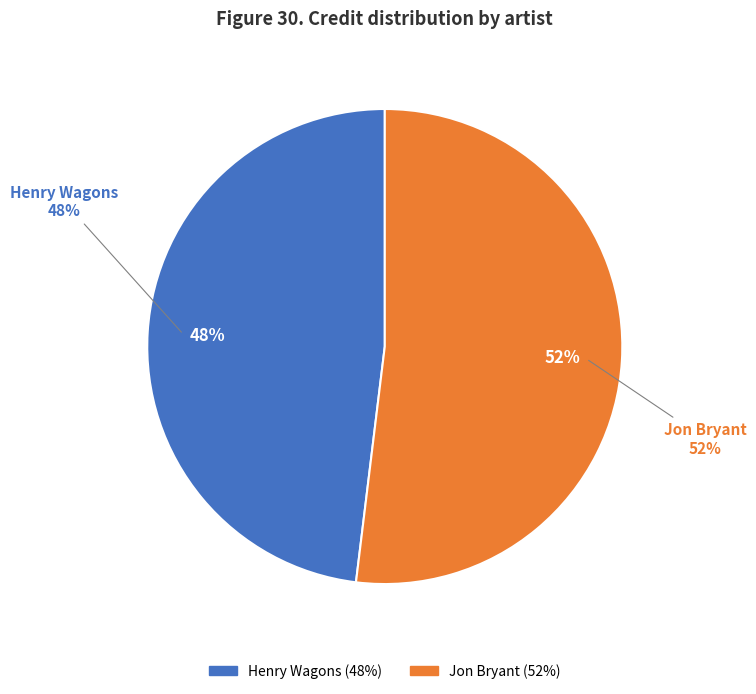

Count the number of slices in the pie.

2